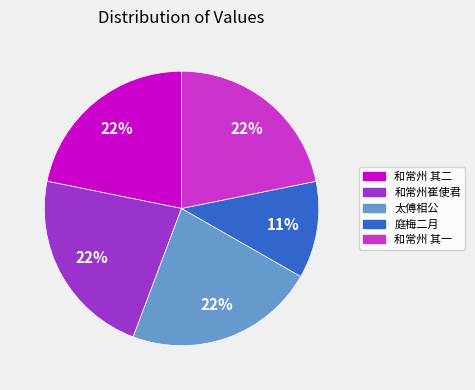

Is there a majority slice in this chart?

No